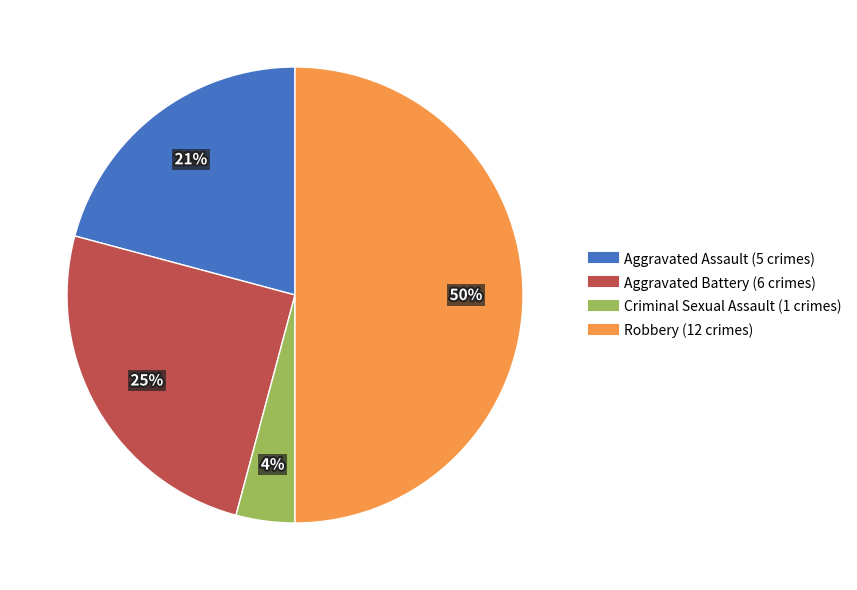

To the nearest percent, what is the average slice percentage?

25%